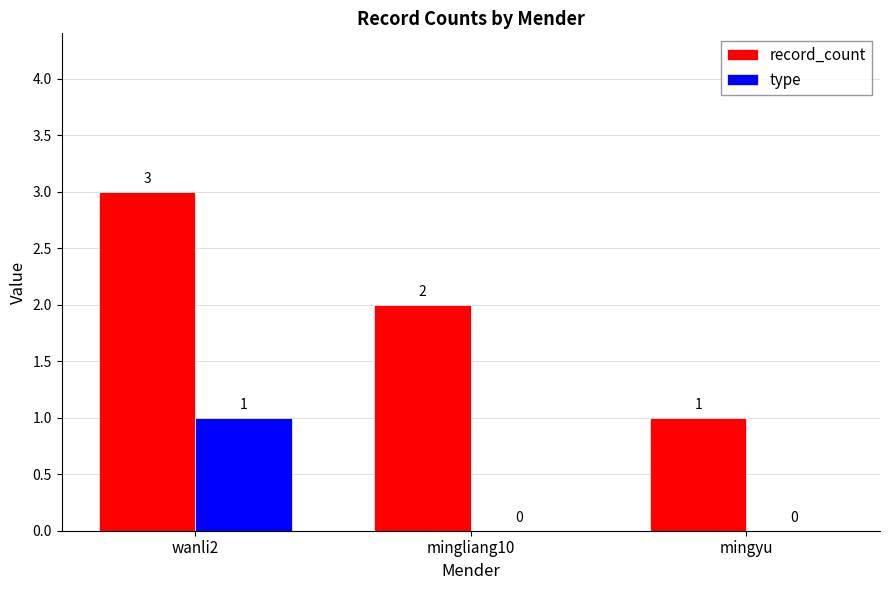

What are all the series names shown in the legend?

record_count, type